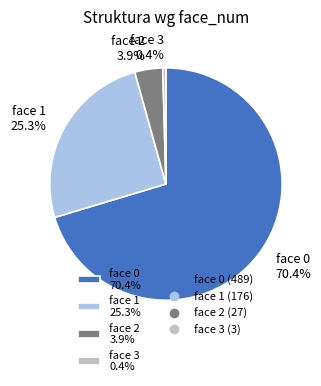

Which category has the smallest portion of the pie?

face 3 0.4%